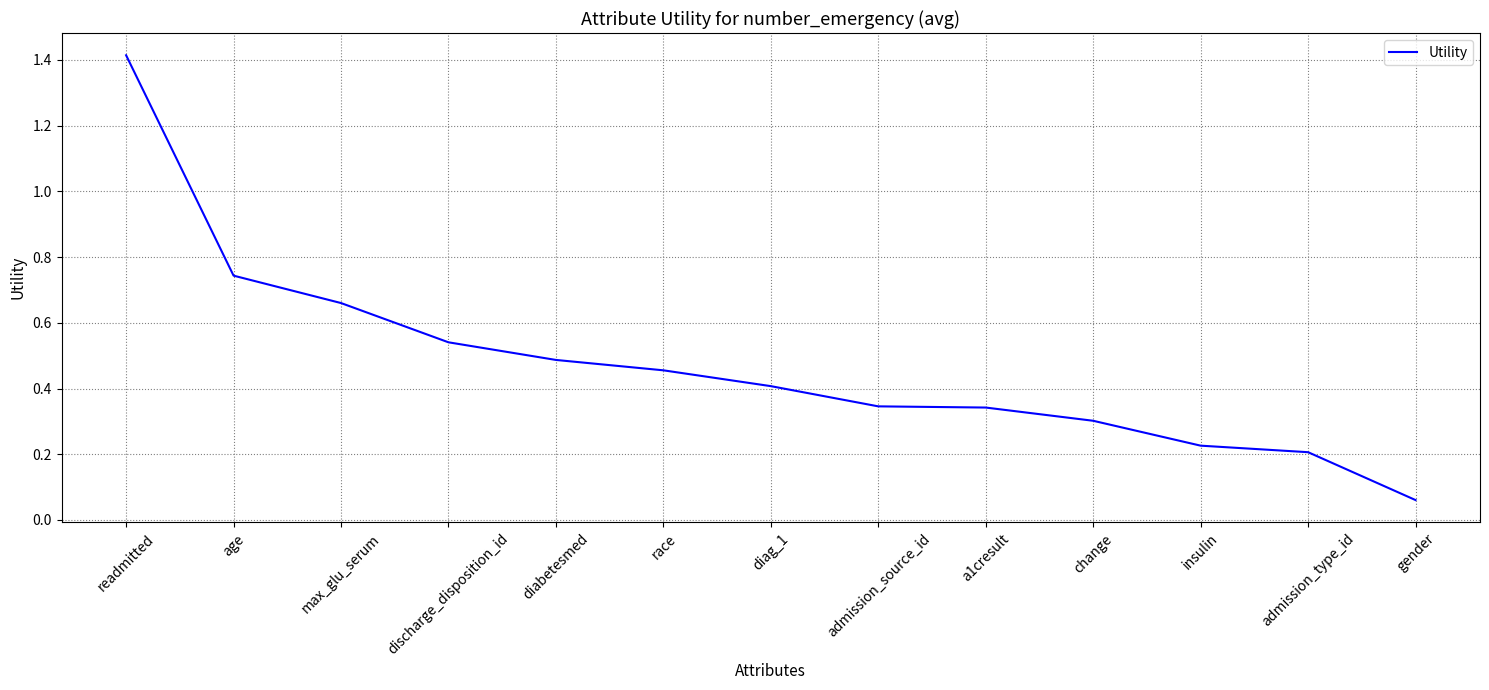

What is the sum of the values at diabetesmed and race?

0.9